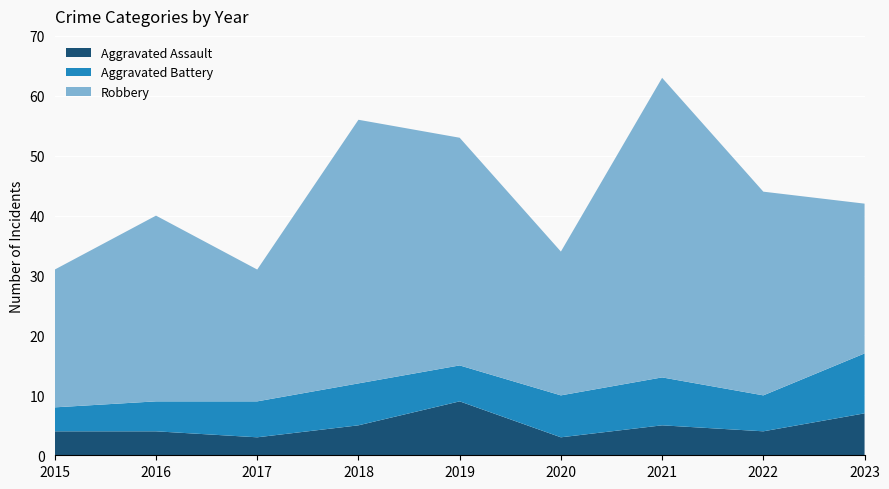

Reading right to left, transcribe all the data shown in this chart.

Aggravated Assault: 7	4	5	3	9	5	3	4	4
Aggravated Battery: 10	6	8	7	6	7	6	5	4
Robbery: 25	34	50	24	38	44	22	31	23